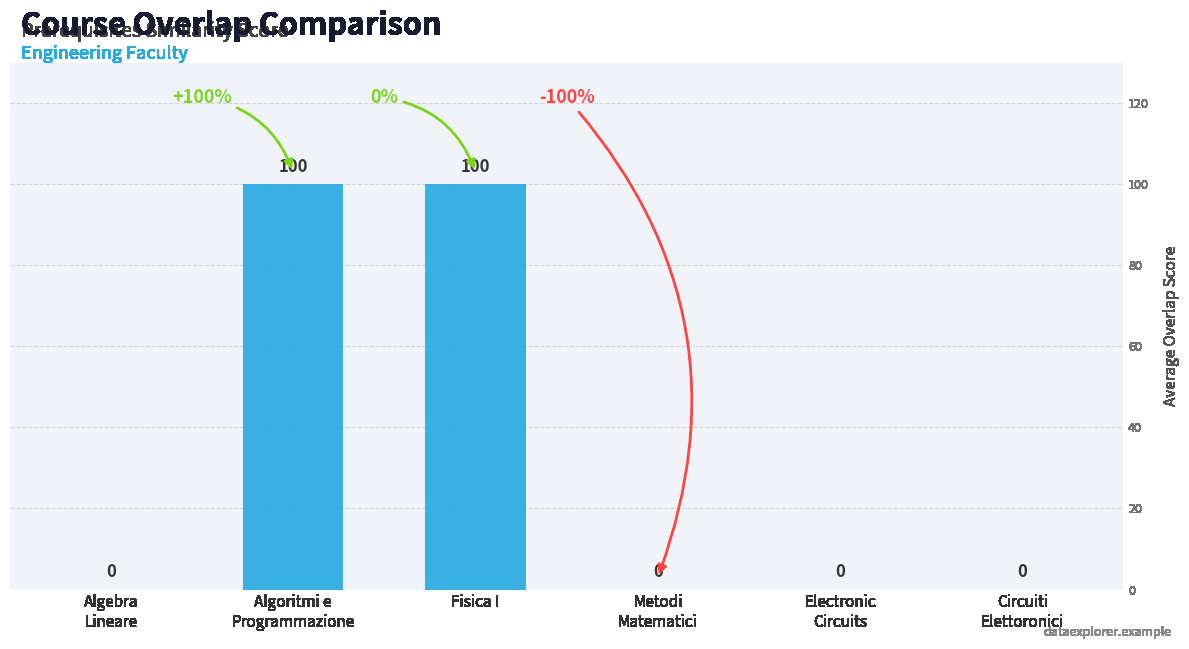

What is the greatest value displayed?

100